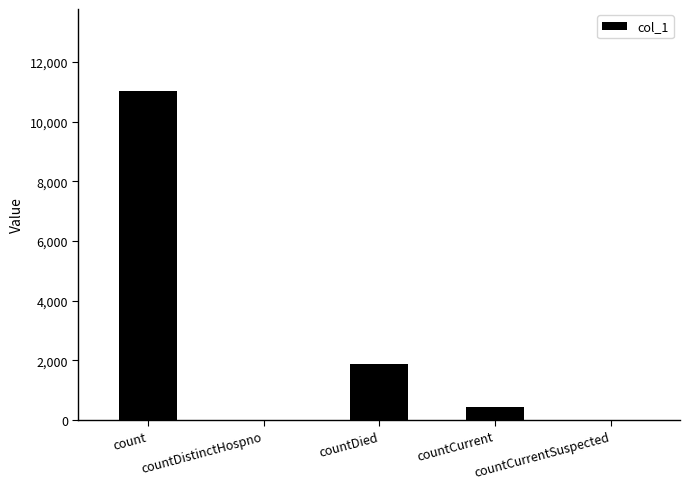

What is the greatest value displayed?

11016